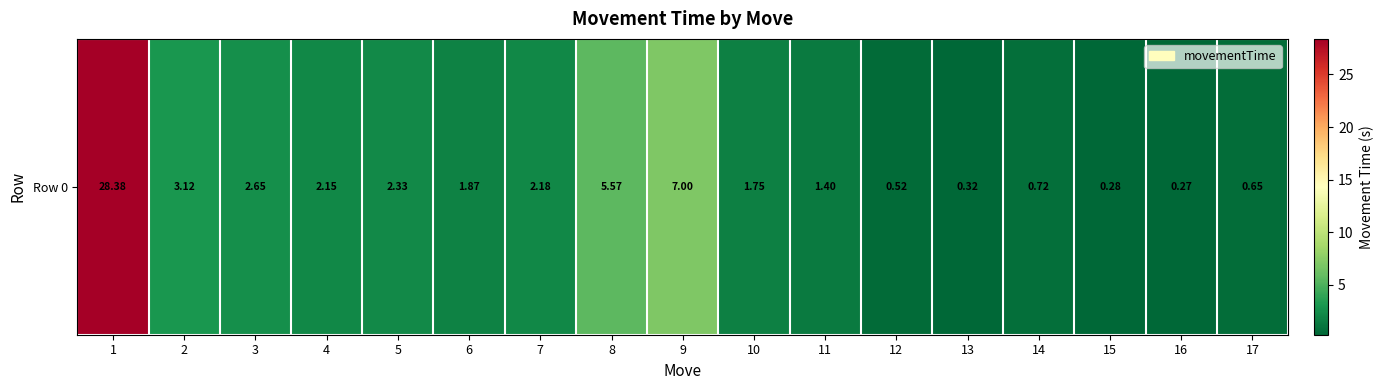

What is the difference between the values at 10 and 12?

1.2